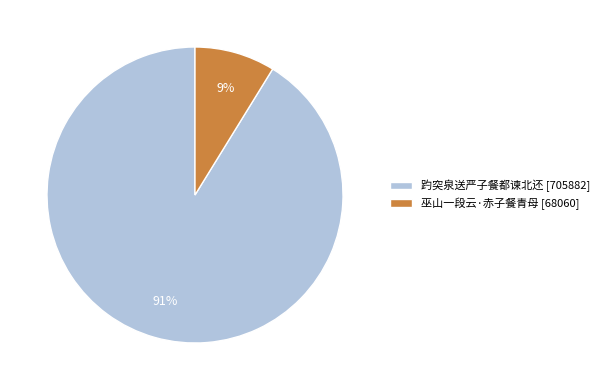

Rank the categories by value from highest to lowest.

趵突泉送严子餐都谏北还, 巫山一段云·赤子餐青母